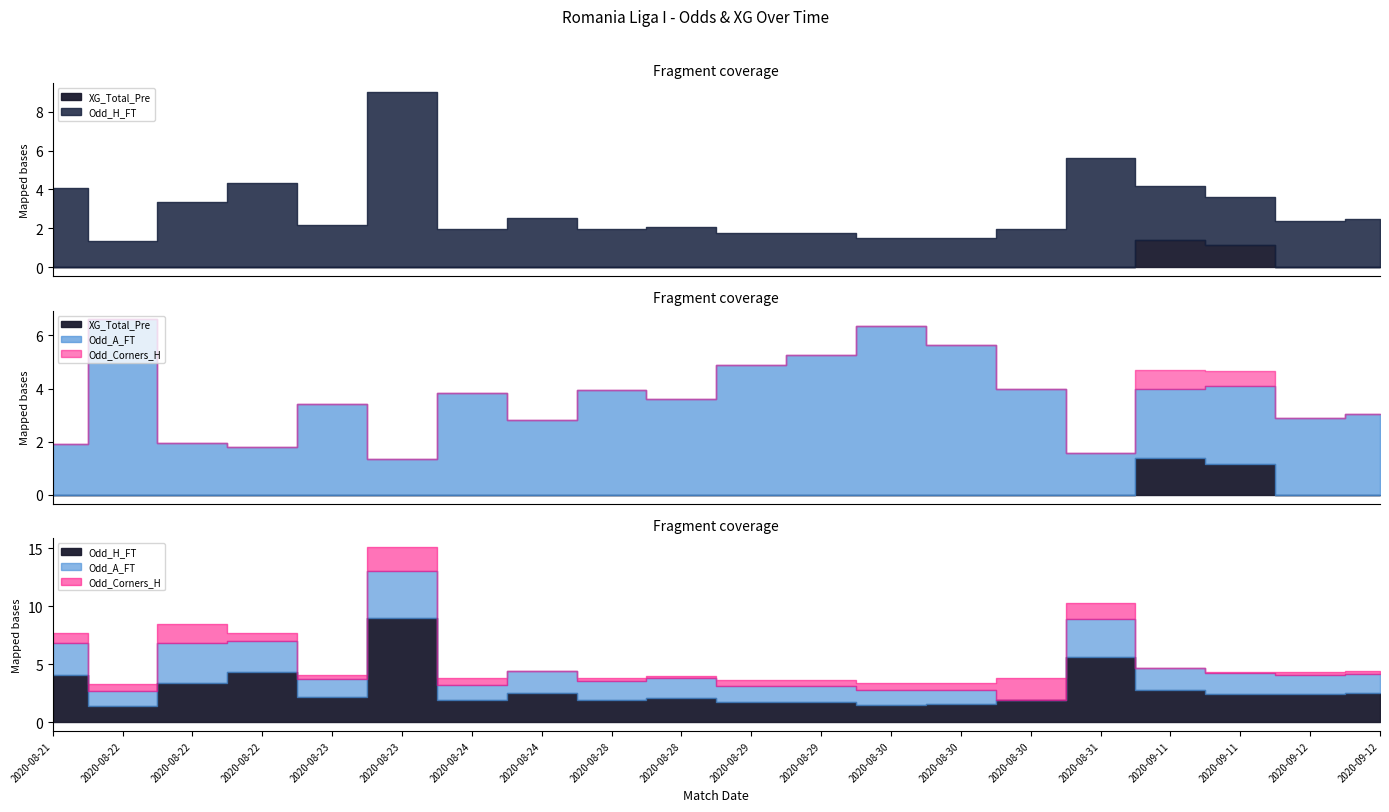

How many times do Odd_H_FT and Odd_A_FT cross each other?

7